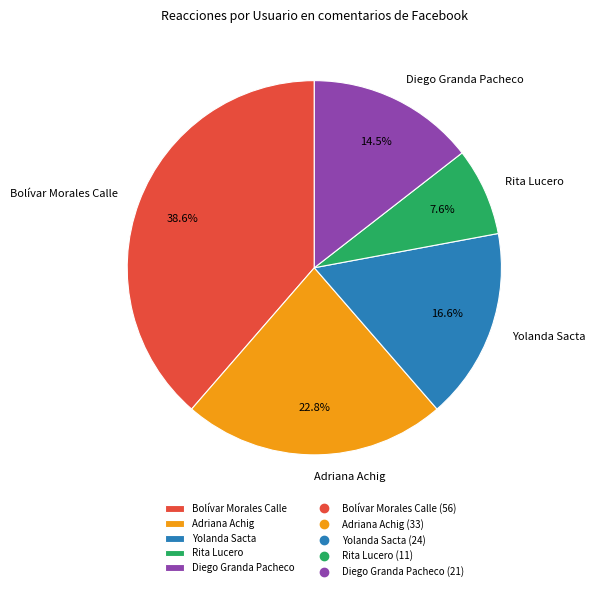

To the nearest percent, what is the average slice percentage?

20%